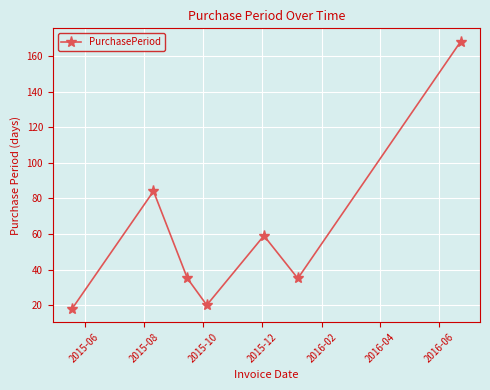

What is the sum of all values?

419